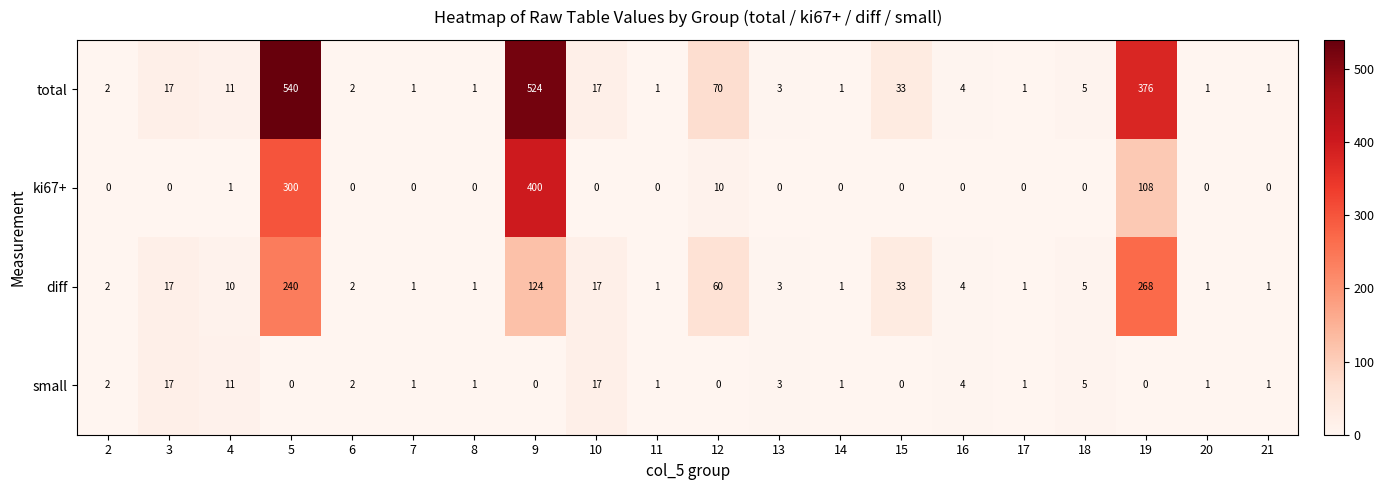

Is it true that diff equals 124 at 9?

True